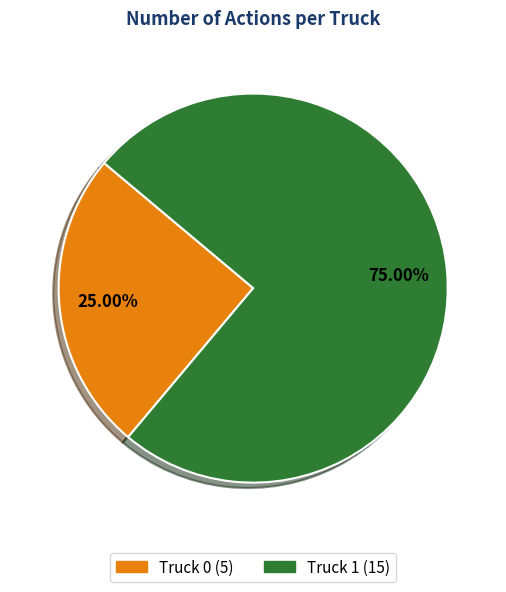

Rank the categories by value from highest to lowest.

Truck 1, Truck 0